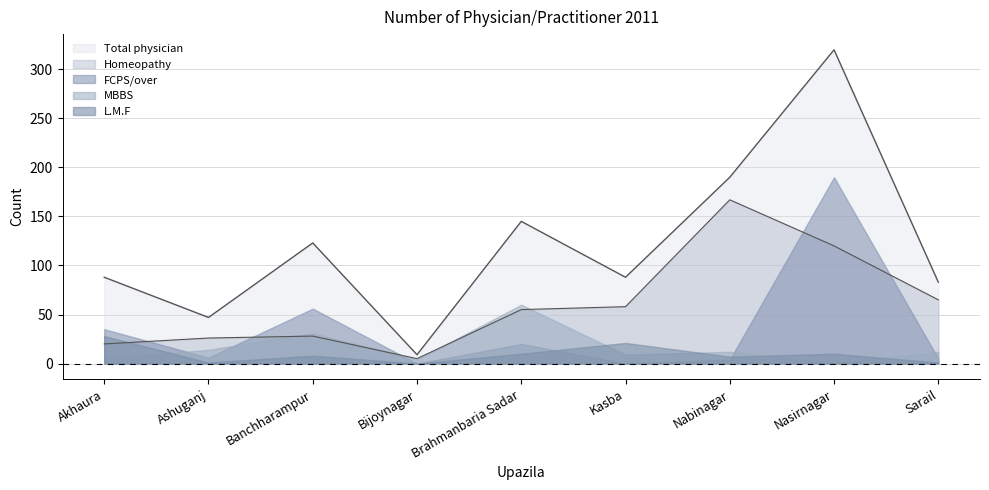

Which series has the widest spread of values?

Total physician